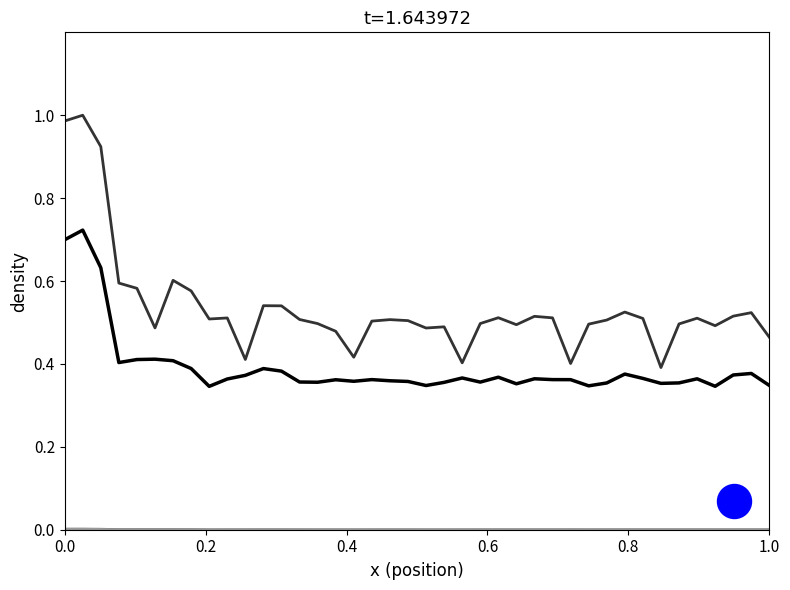

At how many categories does at least one series exceed 0?

40